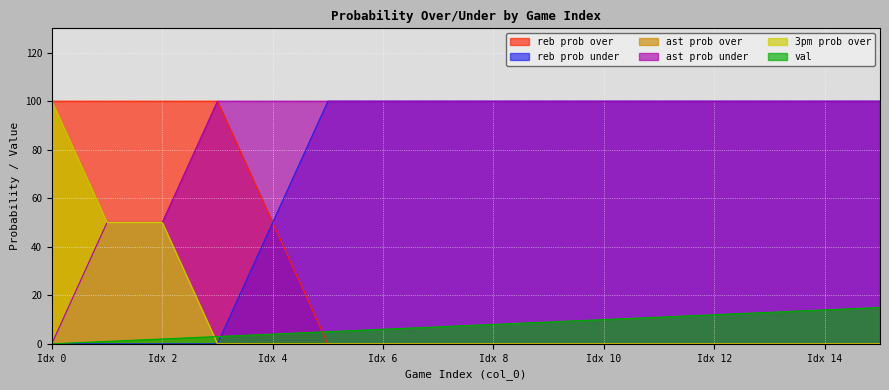

True or false: ast prob under has a value of 100 at Idx 12.

True